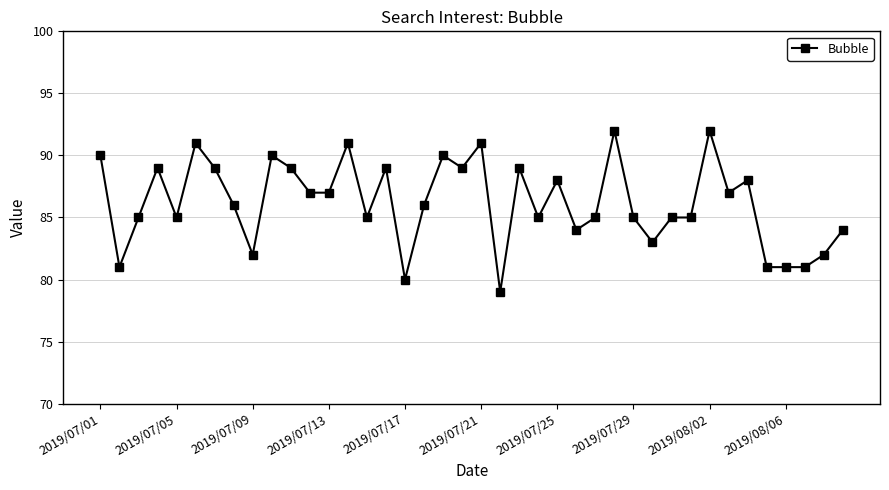

How many series are shown in this chart?

1